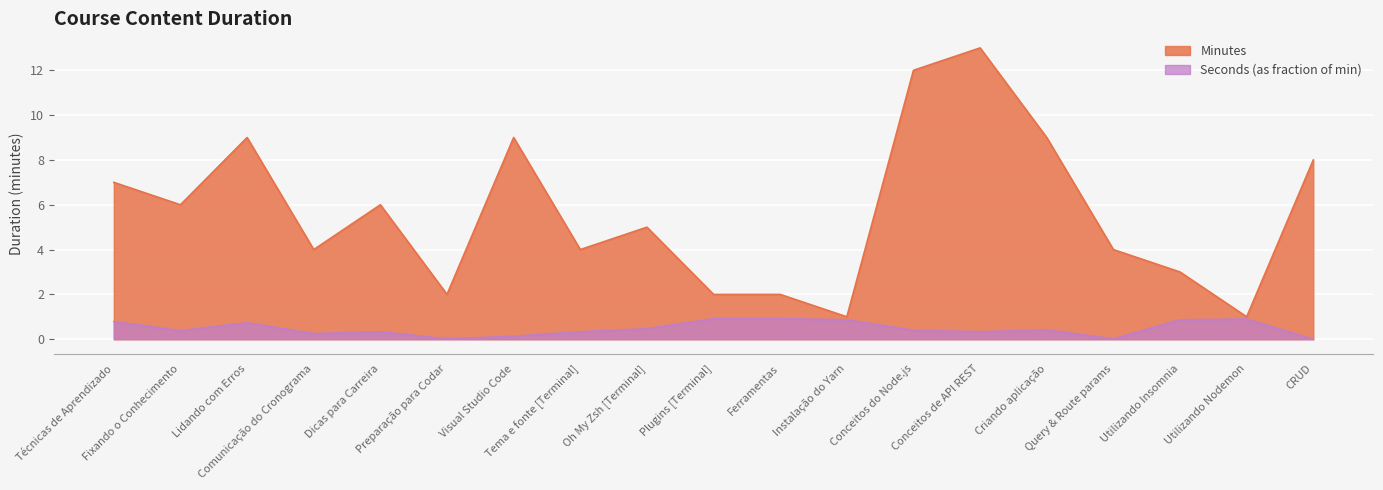

At Visual Studio Code, list the series in order from smallest to largest.

Seconds (as fraction of min), Minutes